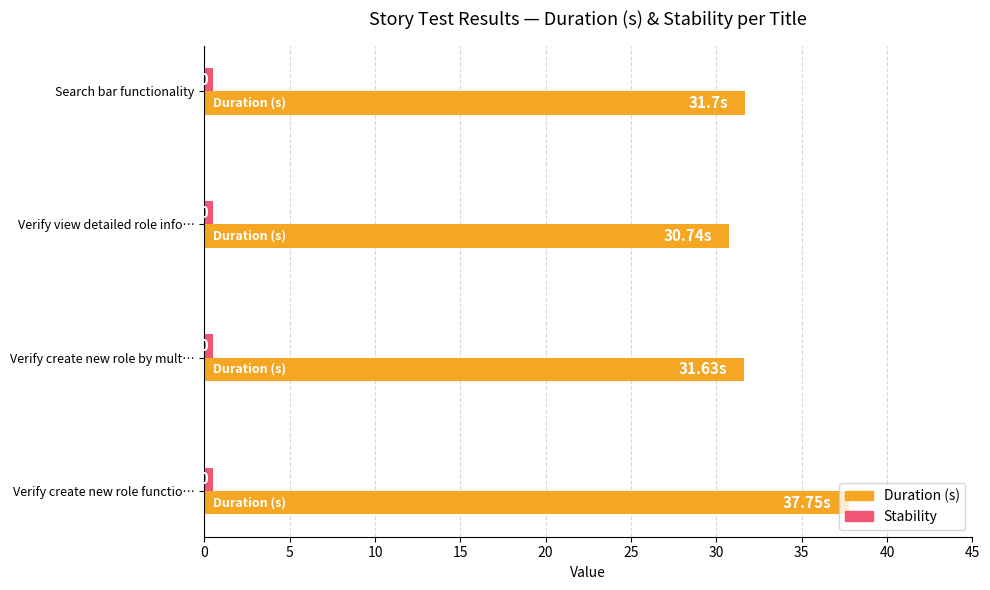

What is the value of the Duration (s) bar at the 2nd from the left?

30.7